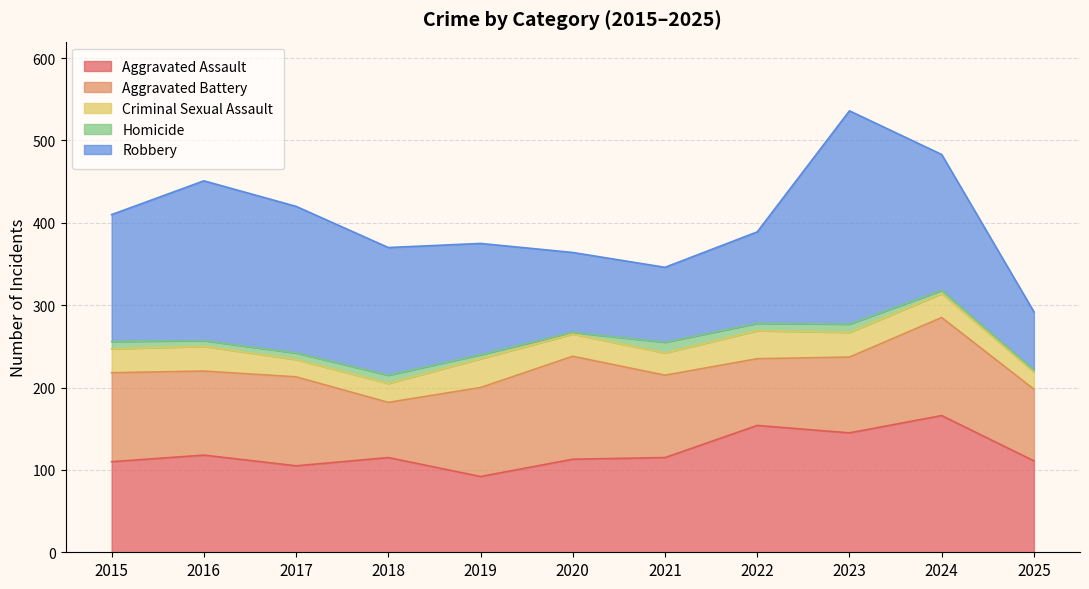

What is the value of the Robbery point at the 5th from the left?

135